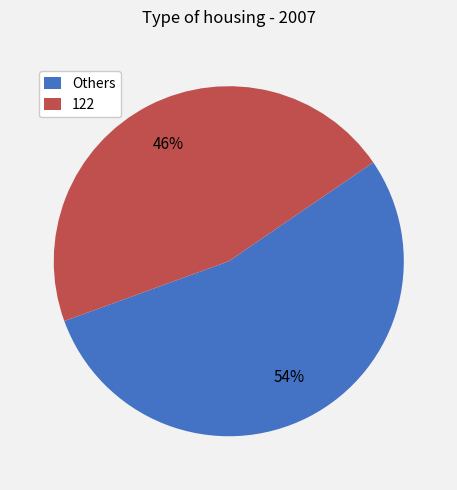

Is the sum of 122 and Others greater than half?

Yes